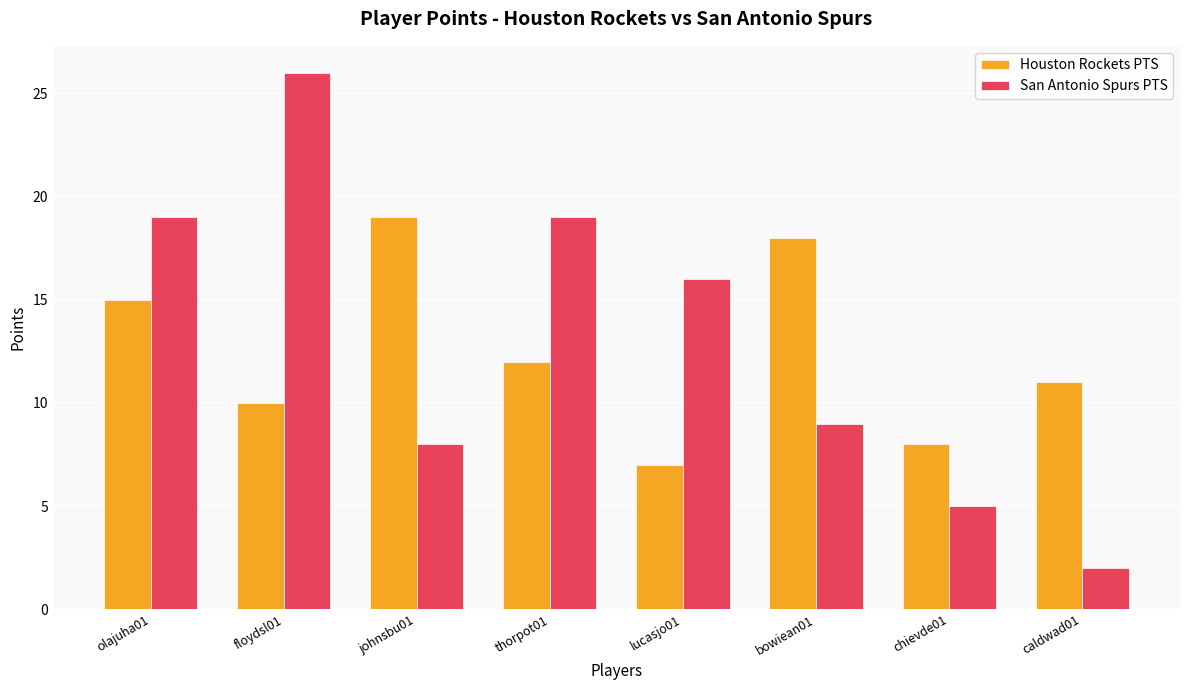

What is the label of the 1st bar from the right?

caldwad01